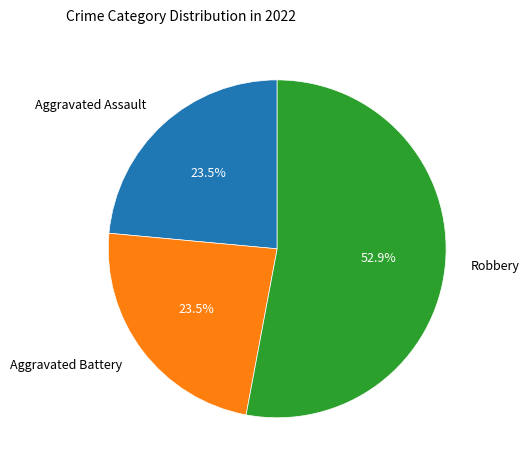

Does any single category account for the majority?

Yes